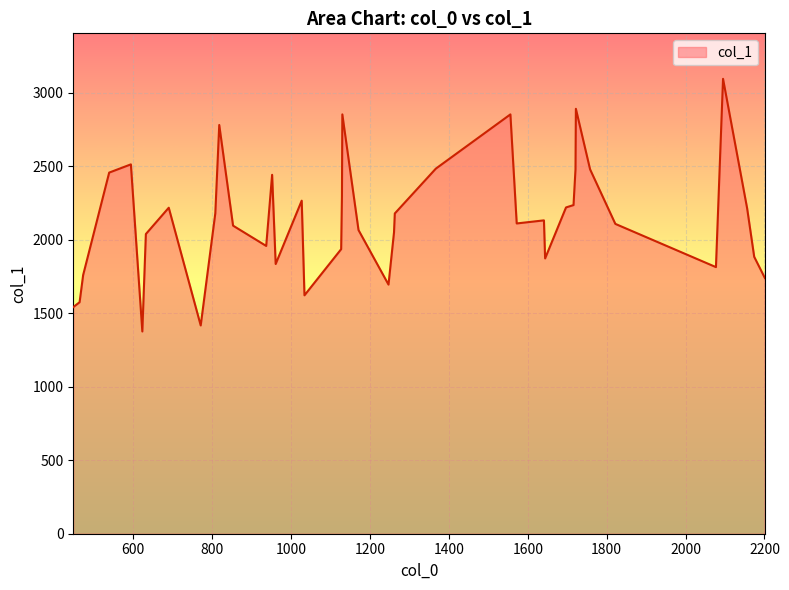

What is the smallest value displayed?

1376